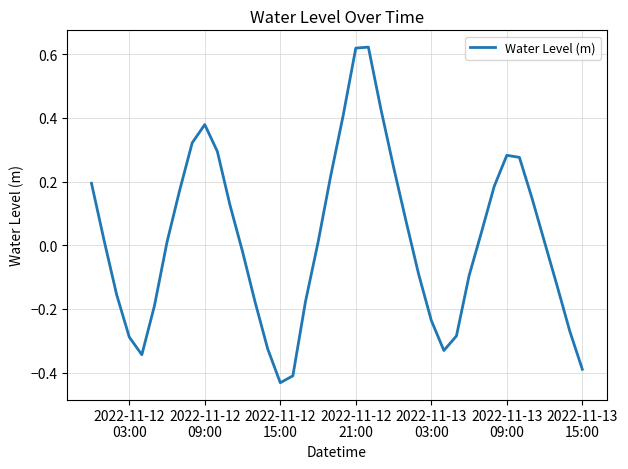

True or false: the data has more than 2 interior local peaks.

True